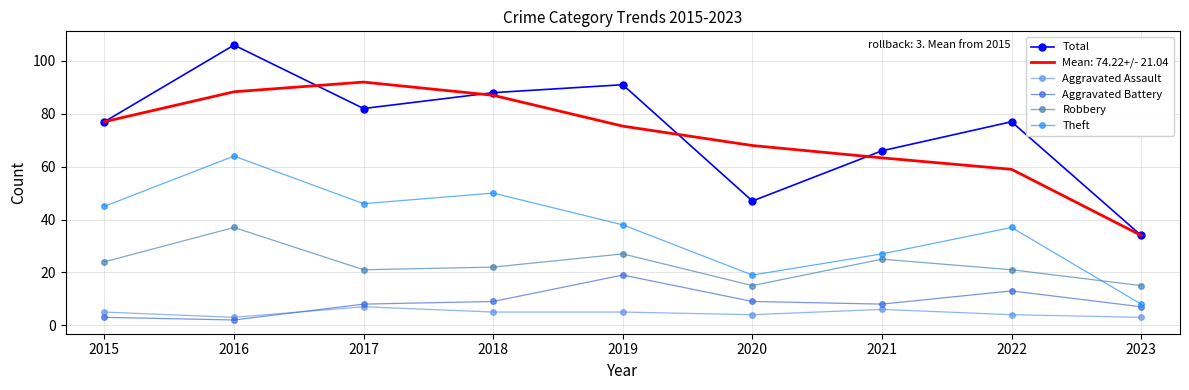

What is the difference between the Theft values at 2022 and 2023?

29.0